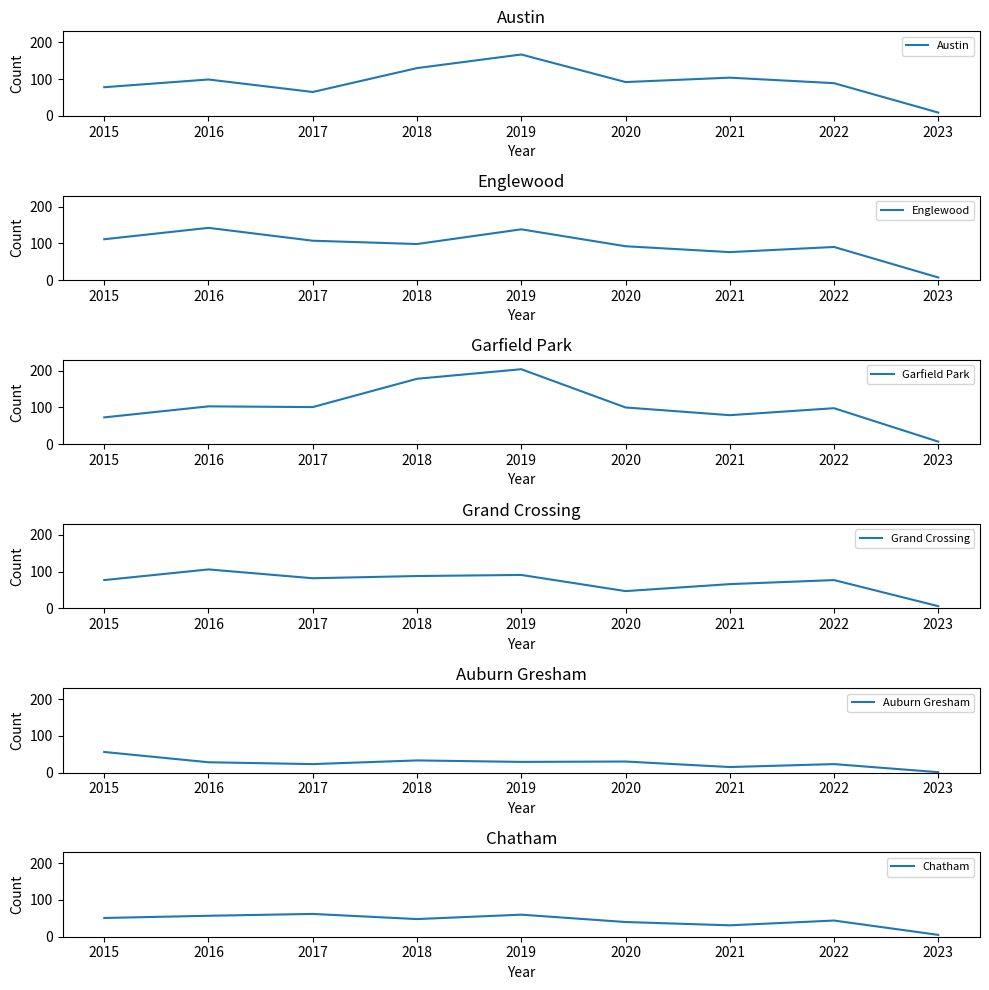

At which category does Garfield Park reach its first local valley?

2017